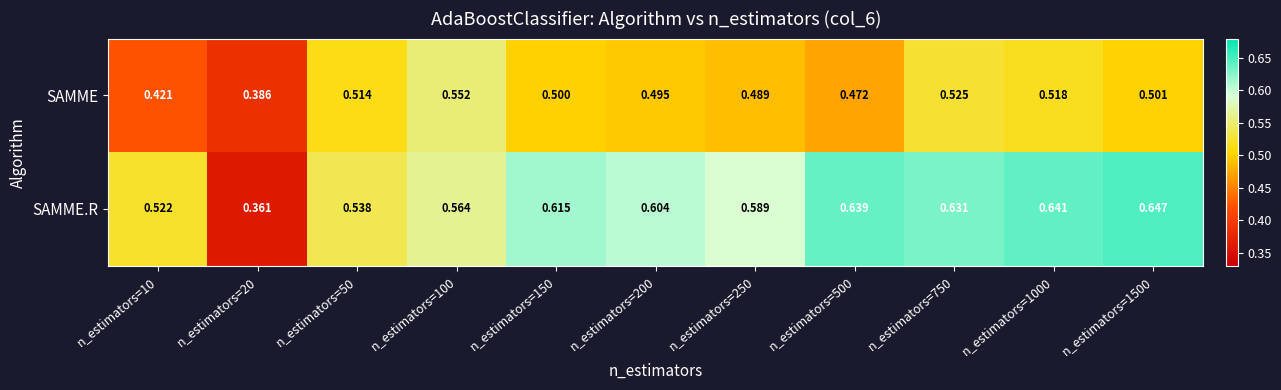

Which series has the largest total across all categories?

SAMME.R